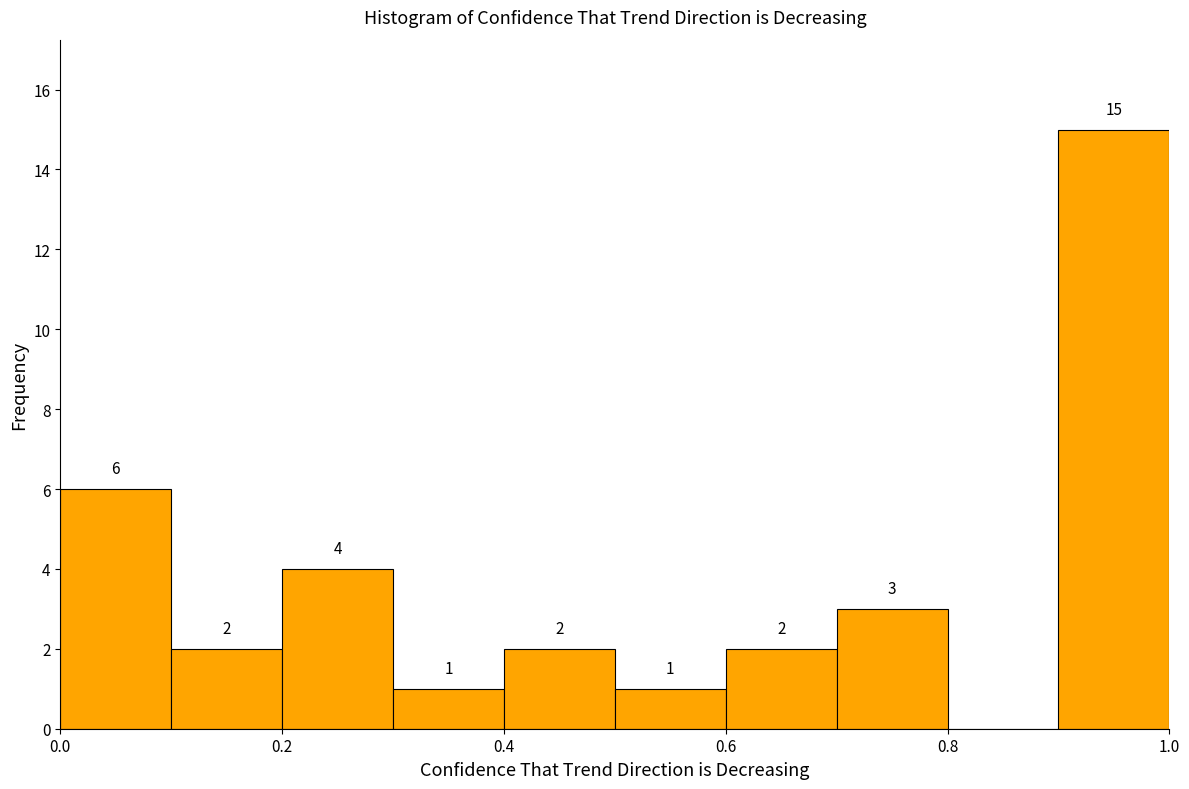

Which range on the x-axis has the tallest bar?

0.9 to 1.0